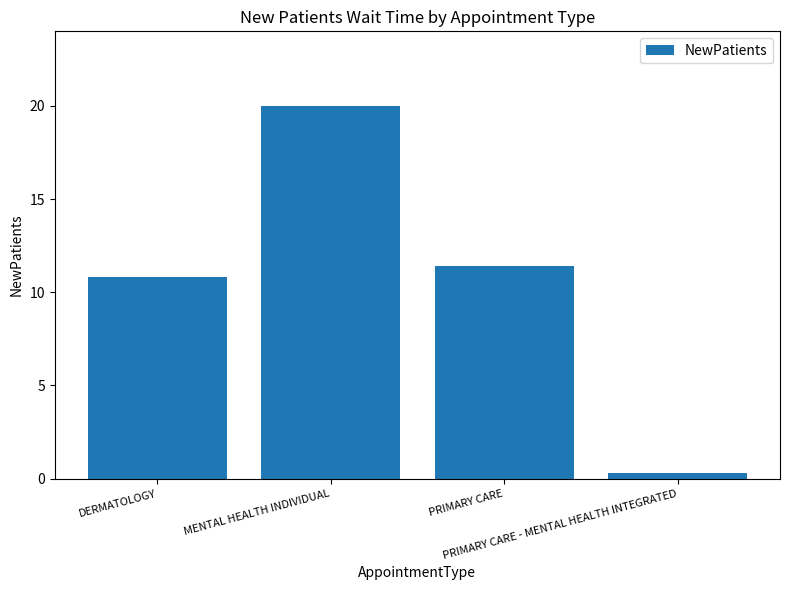

Which has a higher value, DERMATOLOGY or PRIMARY CARE - MENTAL HEALTH INTEGRATED?

DERMATOLOGY